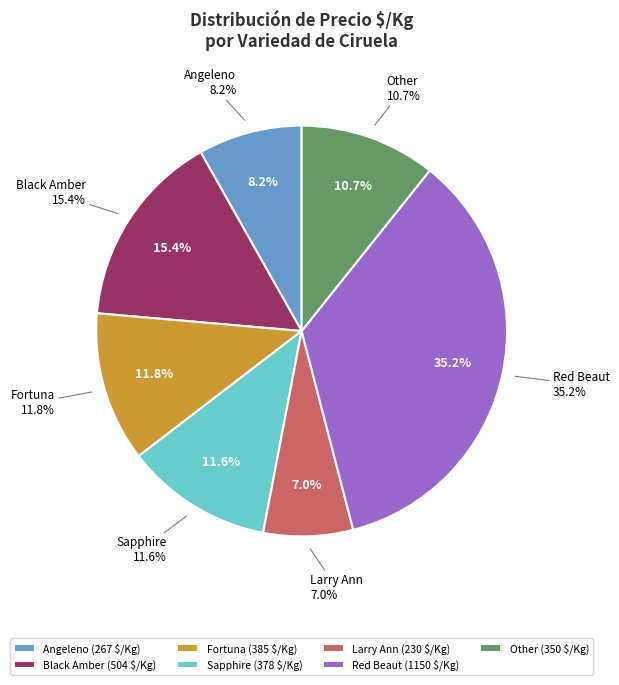

Is Fortuna the majority of the pie?

No